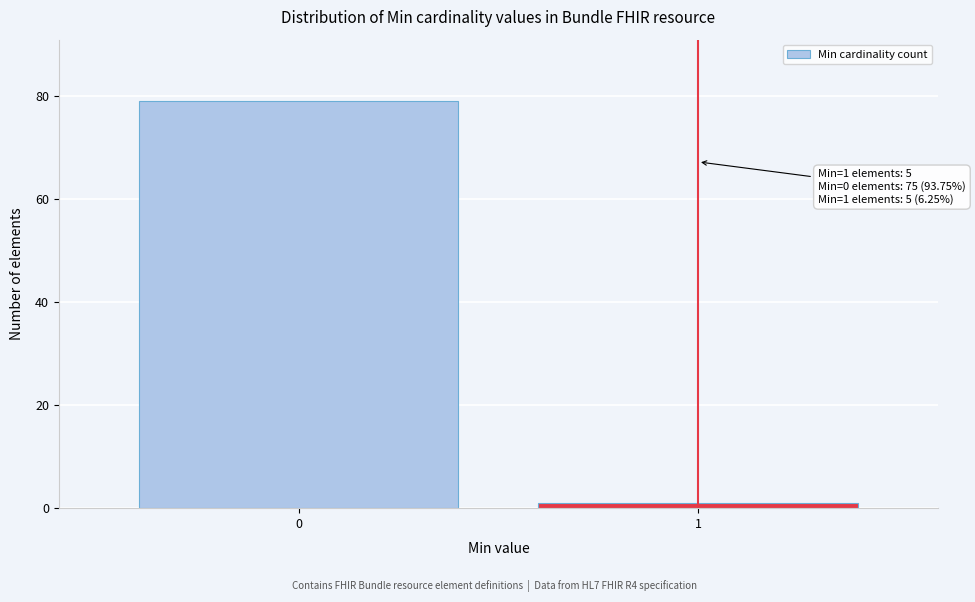

Reading left to right, extract all data points from this chart.

0=79	1=1